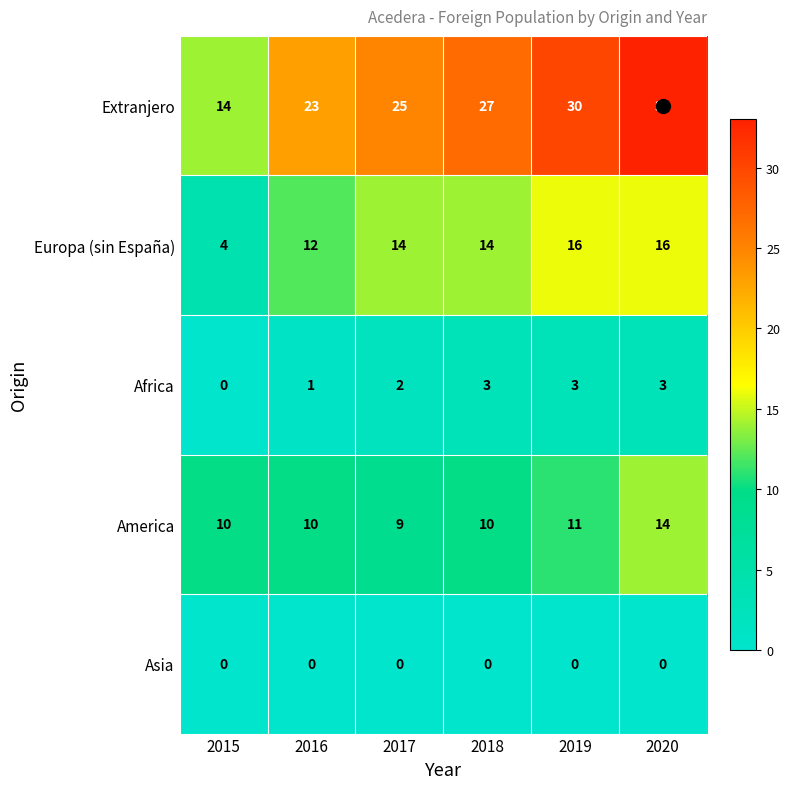

Between 2017 and 2018, which series saw the biggest shift?

Extranjero